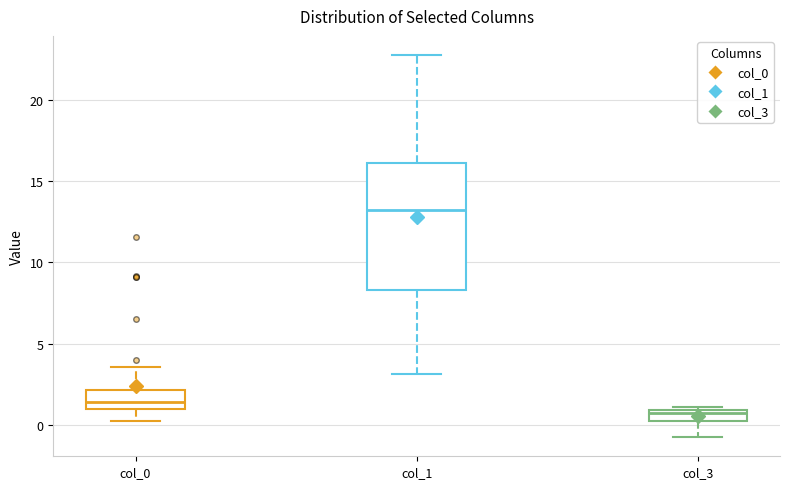

Where is the upper edge of the box for col_0 on the y-axis? The values are not printed on the chart, so give them approximately, as read against the axis.

2.0